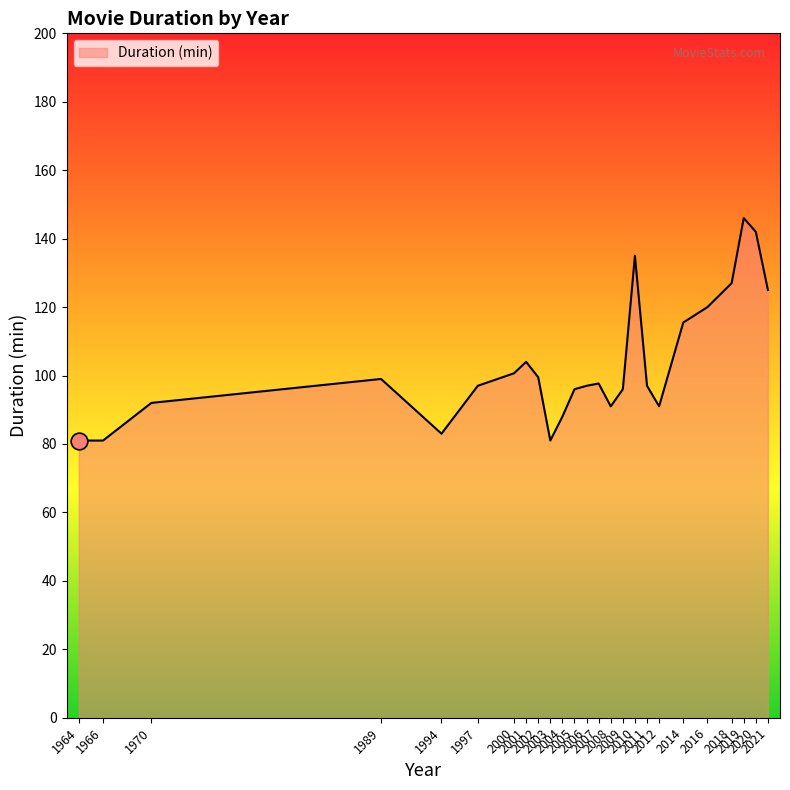

What is the change in value from 1970 to 2006?

+5.0